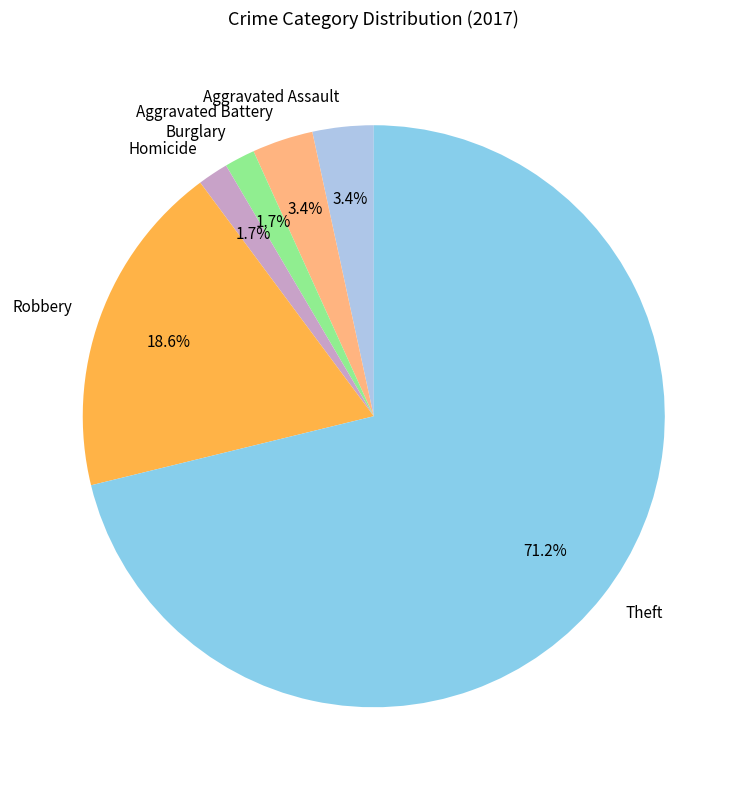

Which has a higher value, Burglary or Aggravated Battery?

Aggravated Battery